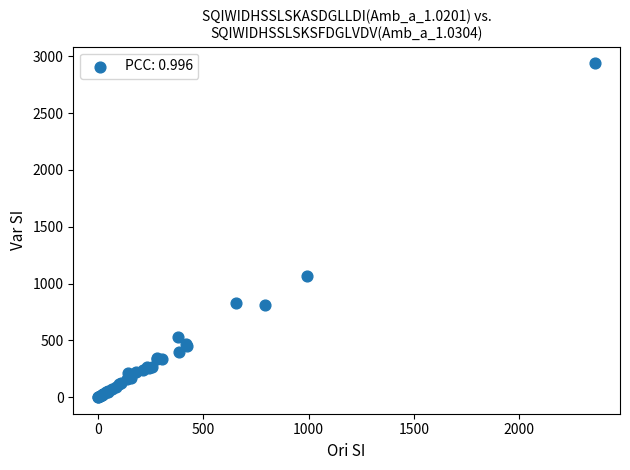

What Y value in the scatter plot is closest to 1469?

1065.0